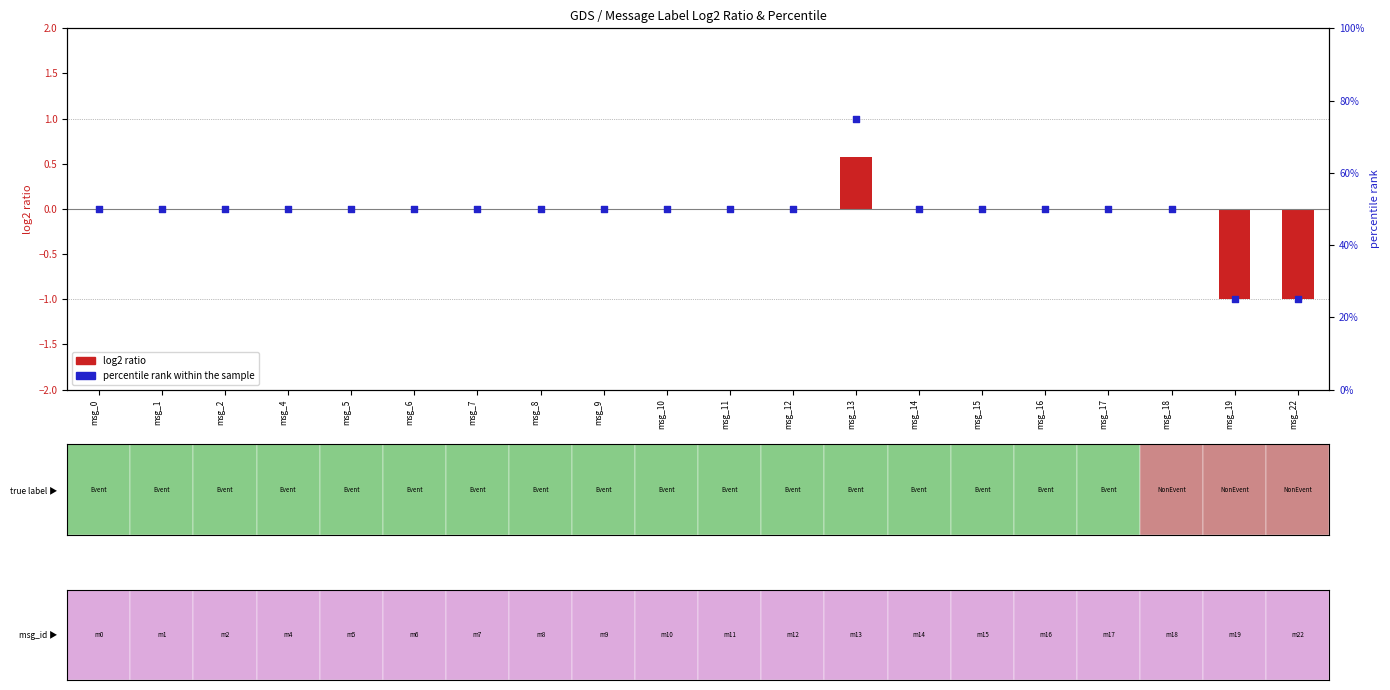

What is the ratio of the value at msg_9 to the value at msg_15?

1.0